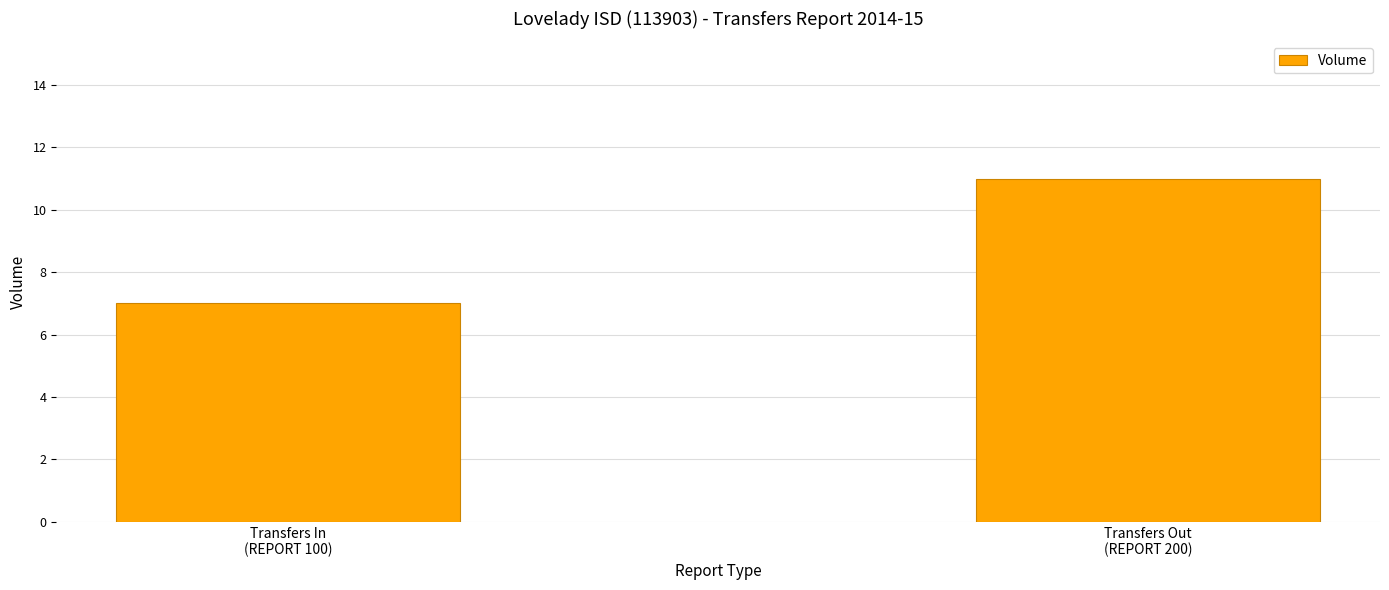

What is the change in value from Transfers In
(REPORT 100) to Transfers Out
(REPORT 200)?

+4